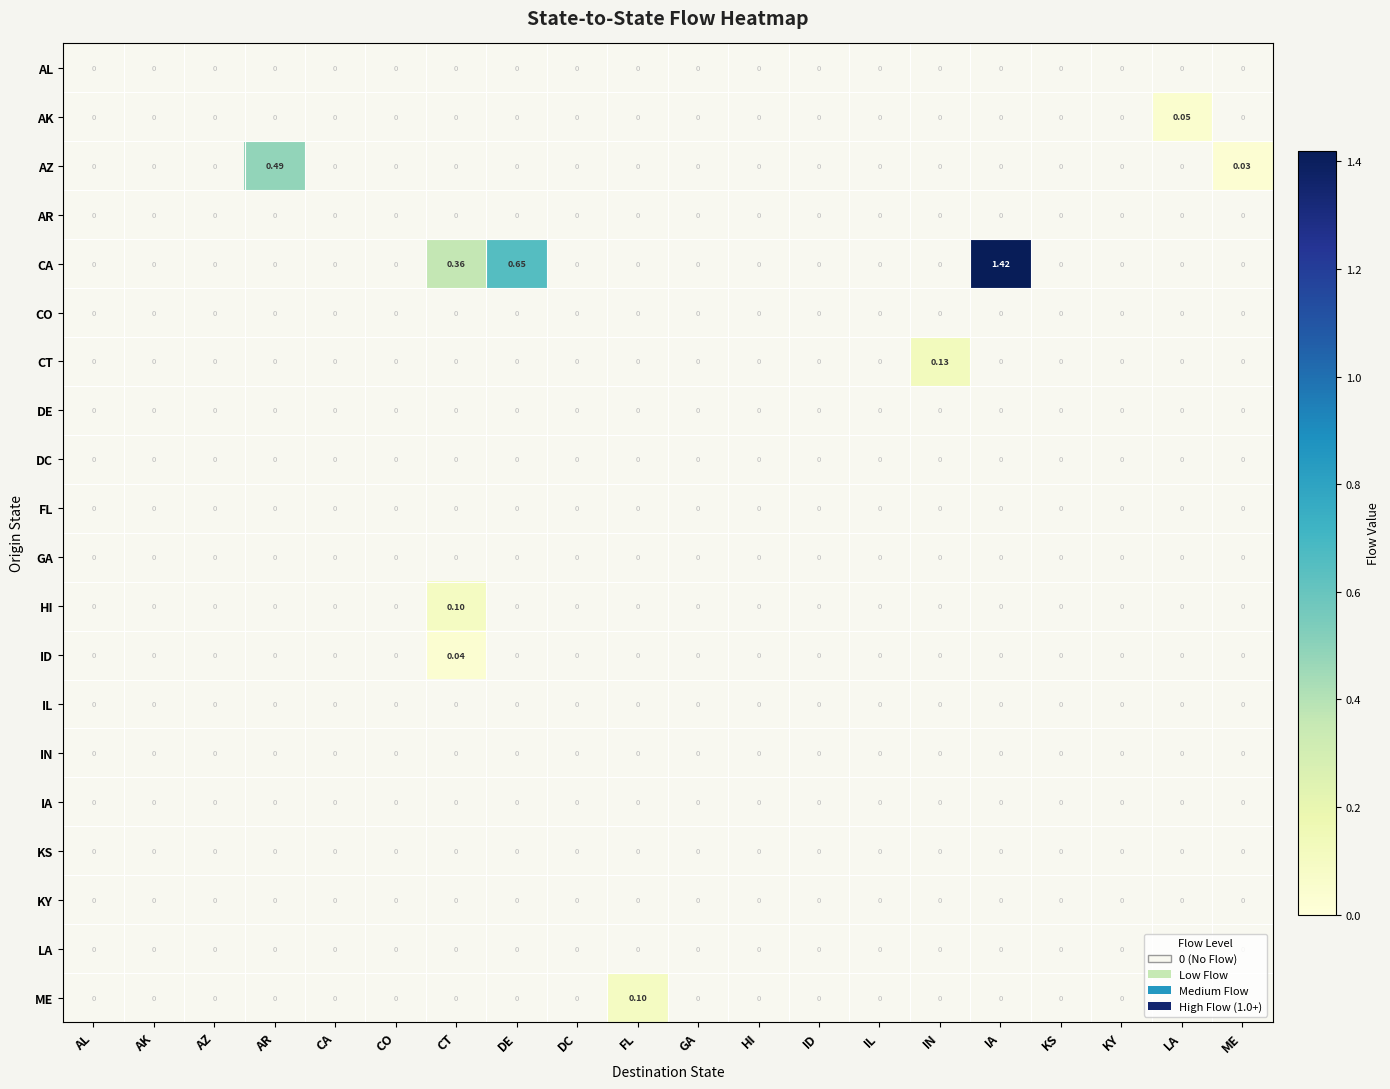

Is it true that IN equals 0.0 at HI?

True